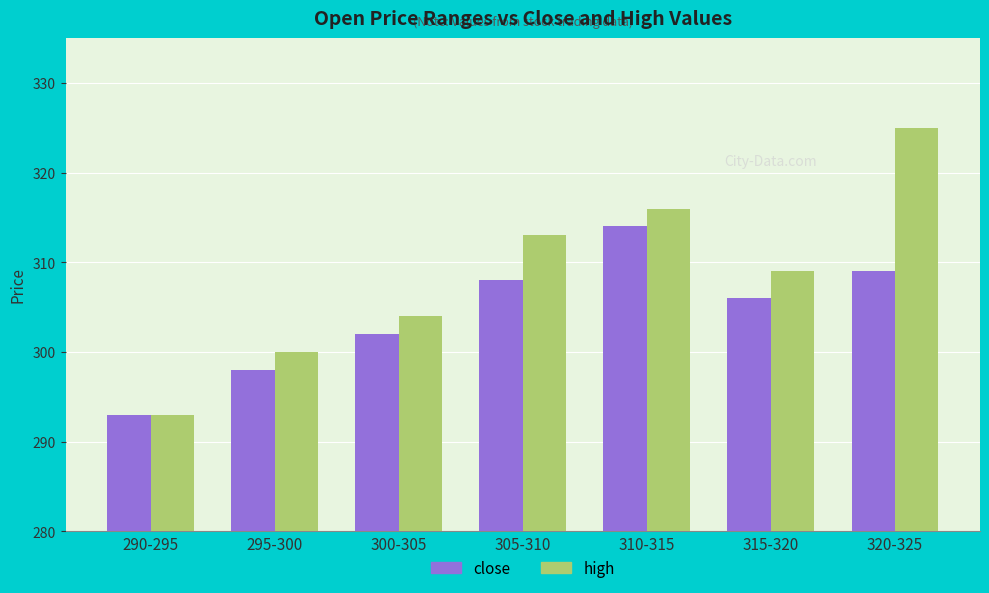

What is the average value of the high series?

309